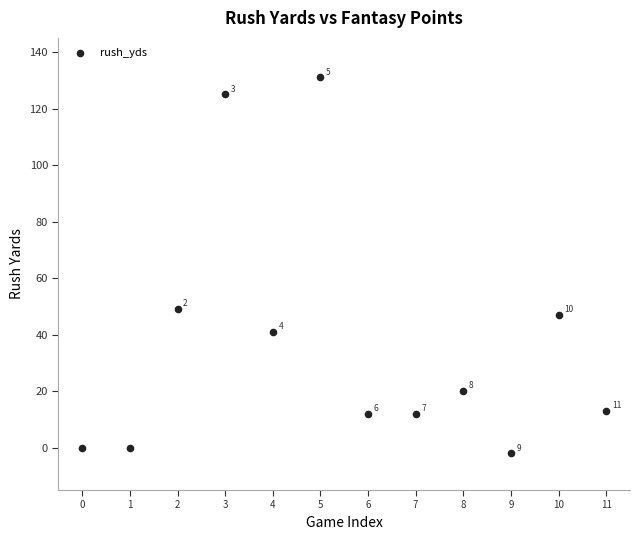

What is the range of Y values (max minus min)?

133